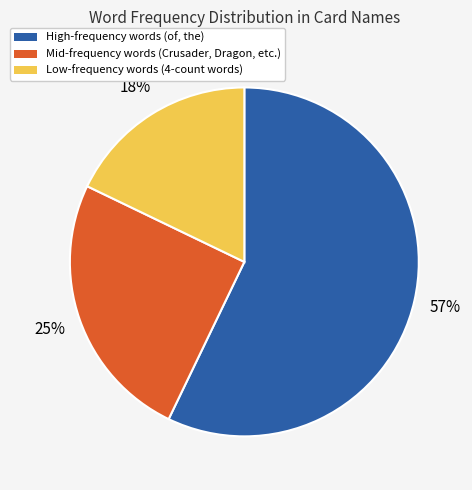

Is there a majority slice in this chart?

Yes